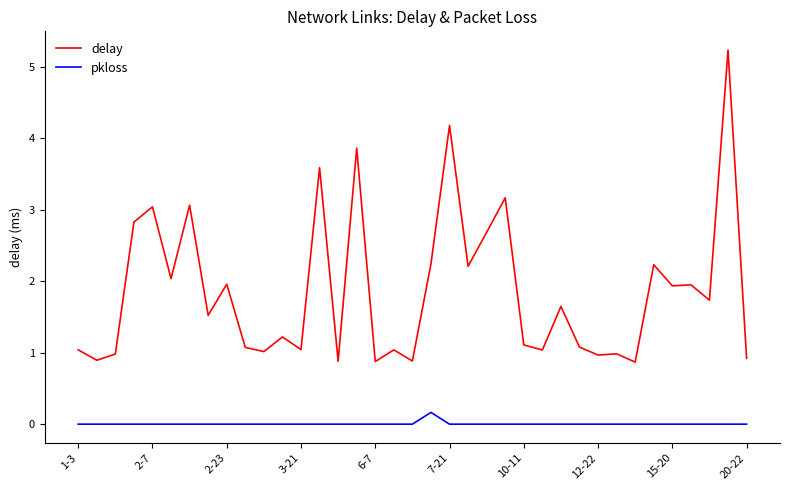

Which series has the widest spread of values?

delay